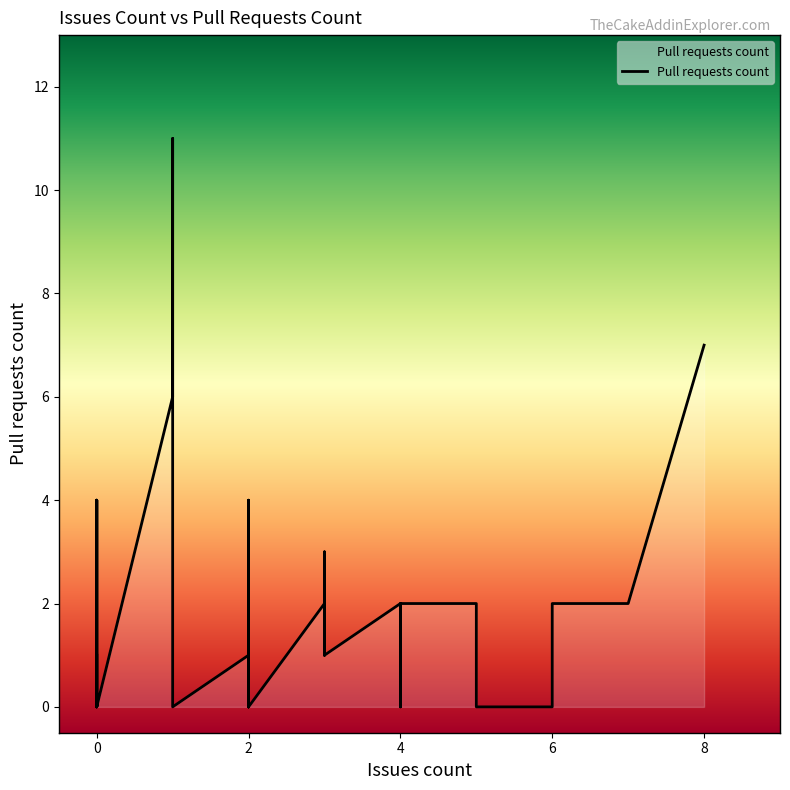

What is the value of the 22nd point from the left?

1